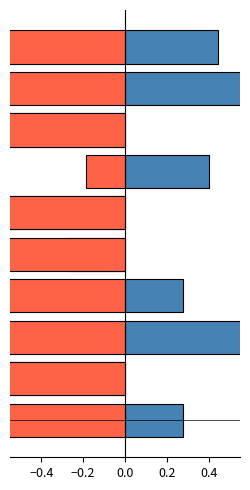

The value of TotalKg (norm) at 8 is 0.5. True or false?

False